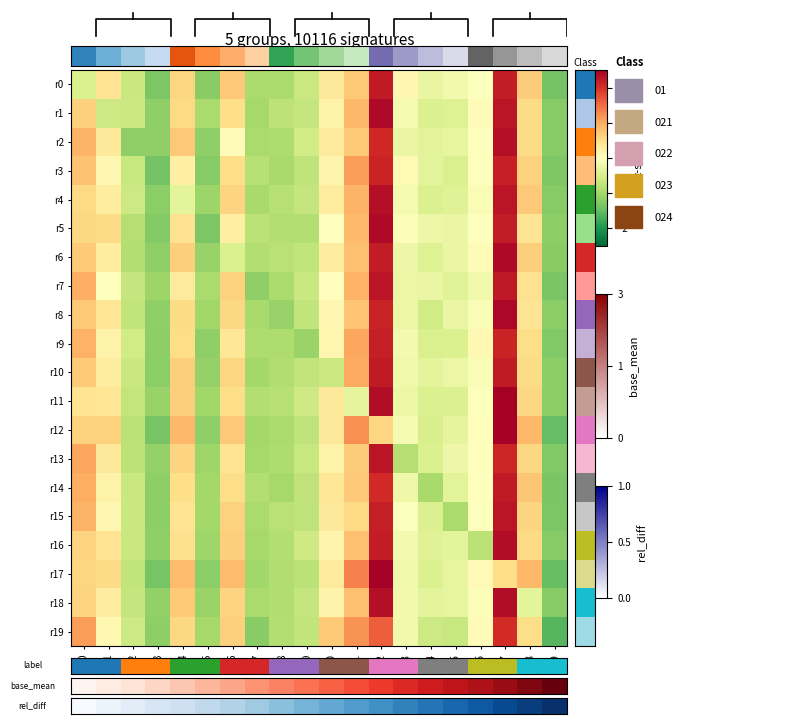

True or false: r1 has a value of 0.6 at c0.

True